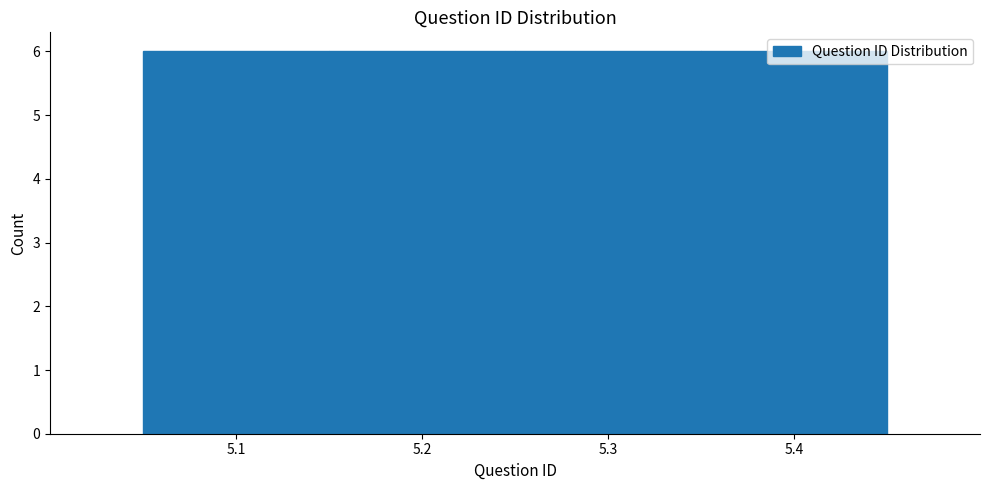

Reading left to right, list every bar in this chart as the range it spans on the x-axis followed by its height. The values are not printed on the chart, so give them approximately, as read against the axis.

5.05 to 5.15: 6
5.15 to 5.25: 6
5.25 to 5.35: 6
5.35 to 5.45: 6